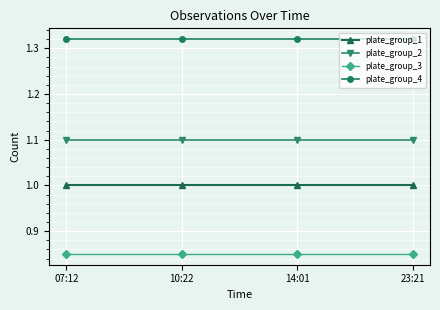

At which label does plate_group_3 reach its peak?

07:12